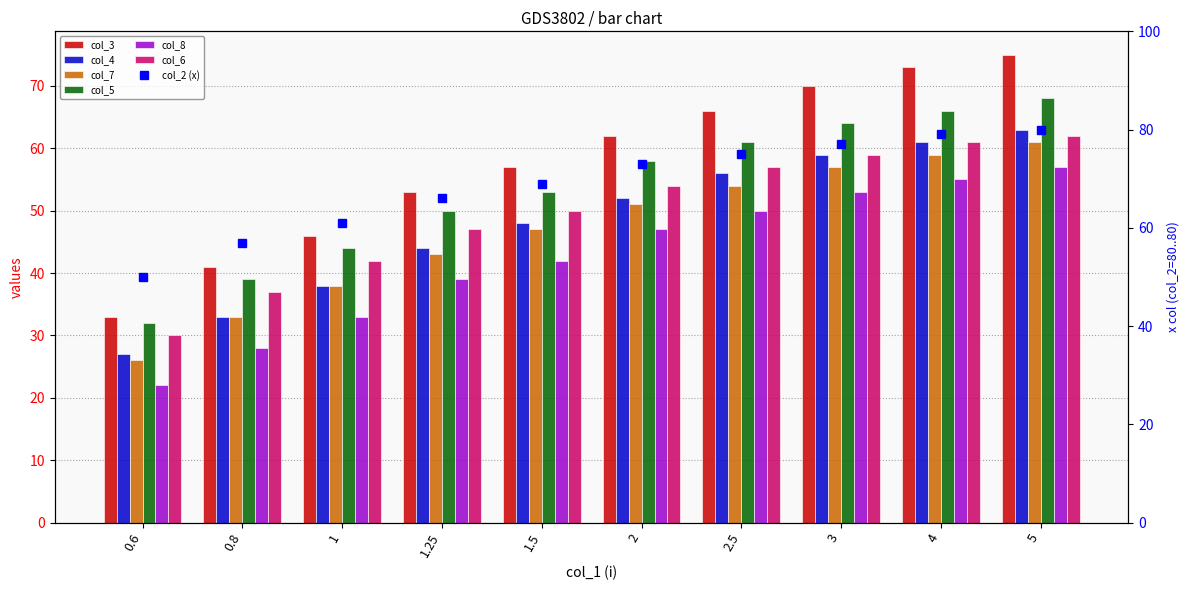

At 2.5, list the series in order from smallest to largest.

col_8, col_7, col_4, col_6, col_5, col_3